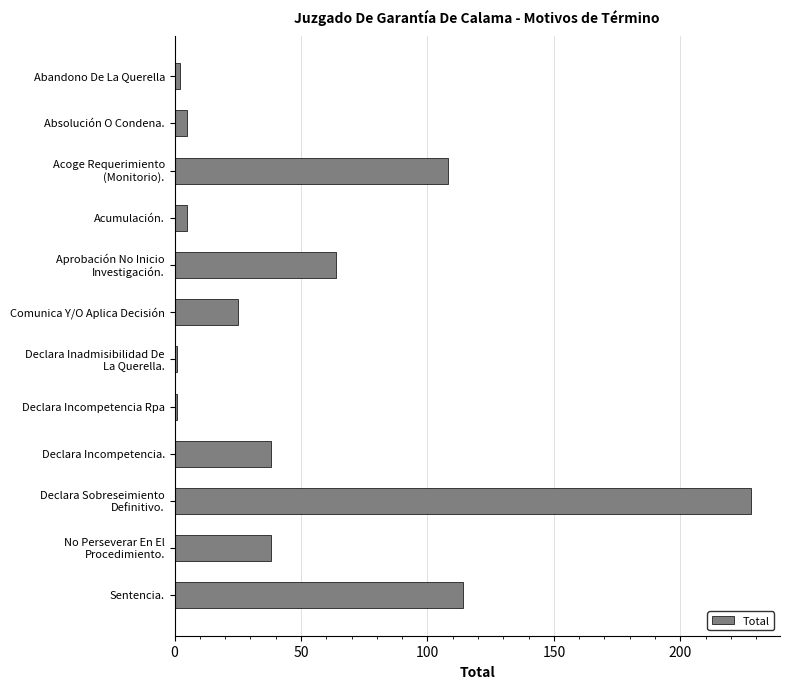

What is the sum of all values?

629